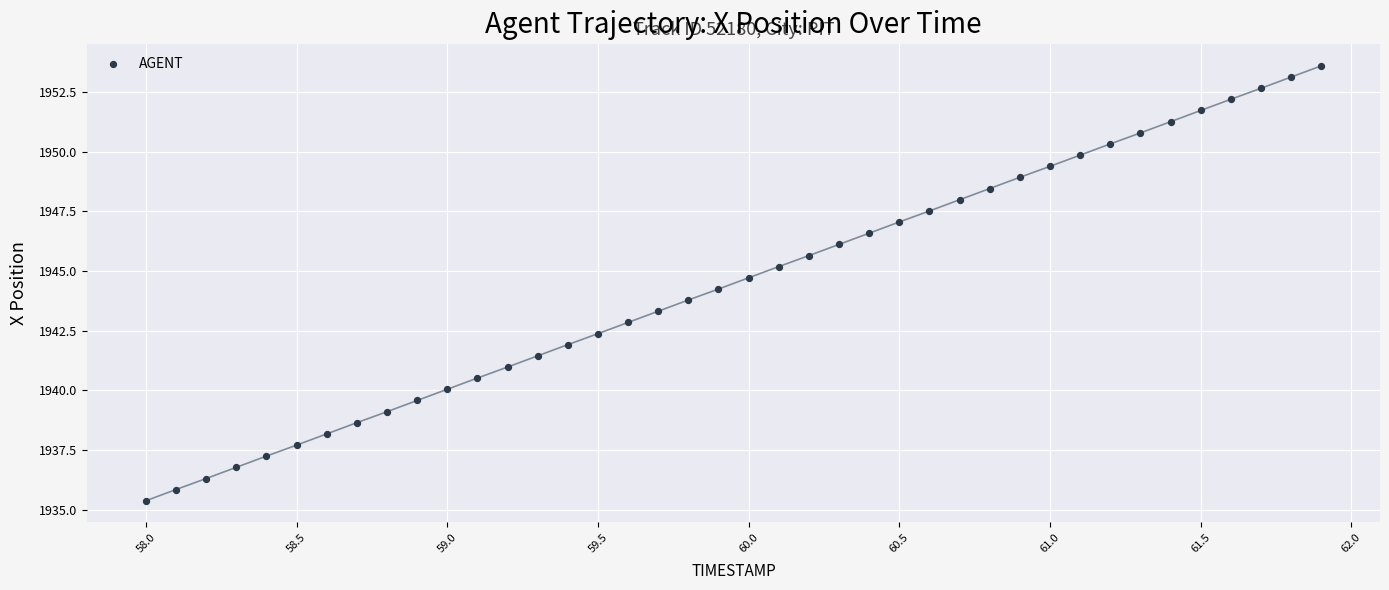

What is the range of X values (max minus min)?

3.9